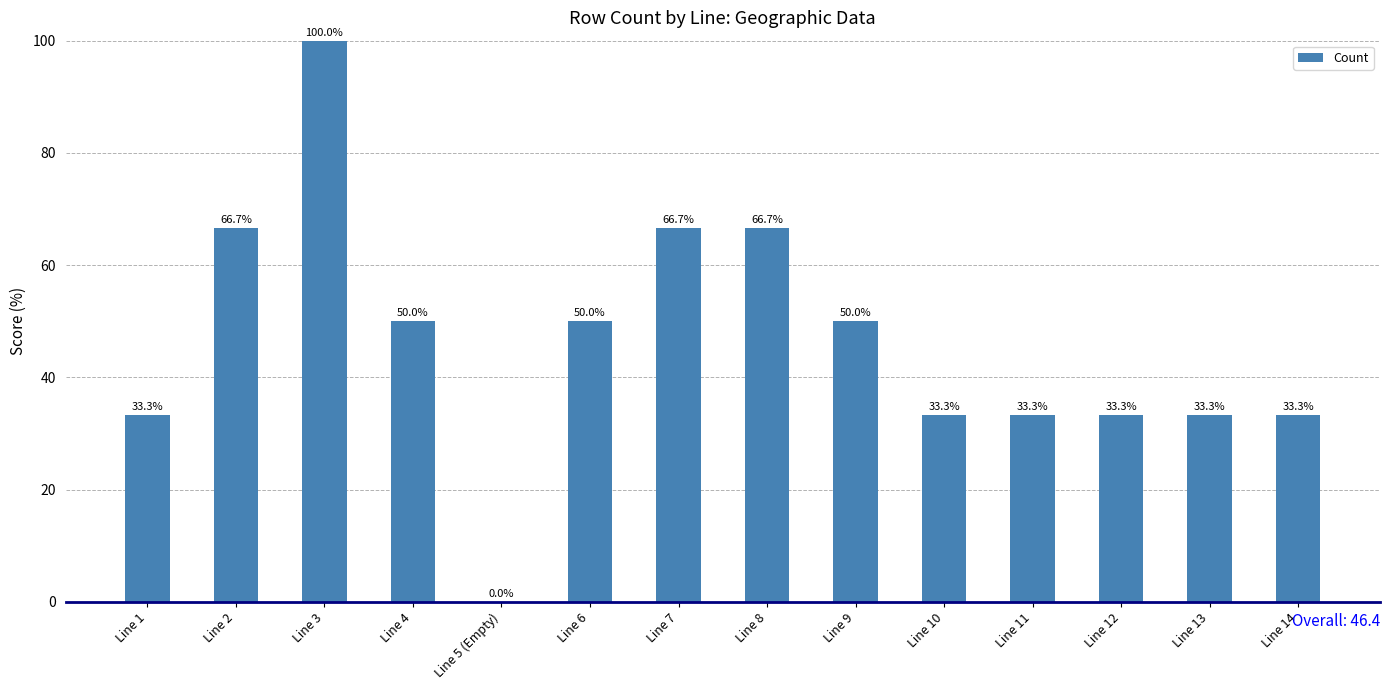

Count the number of categories in the chart.

14